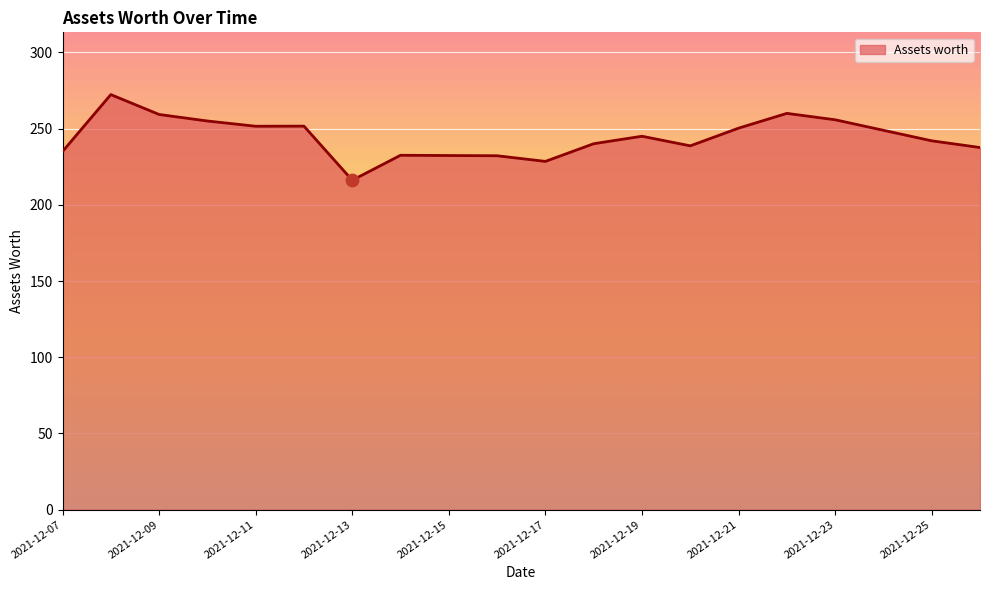

What is the difference between the maximum and minimum values?

56.2